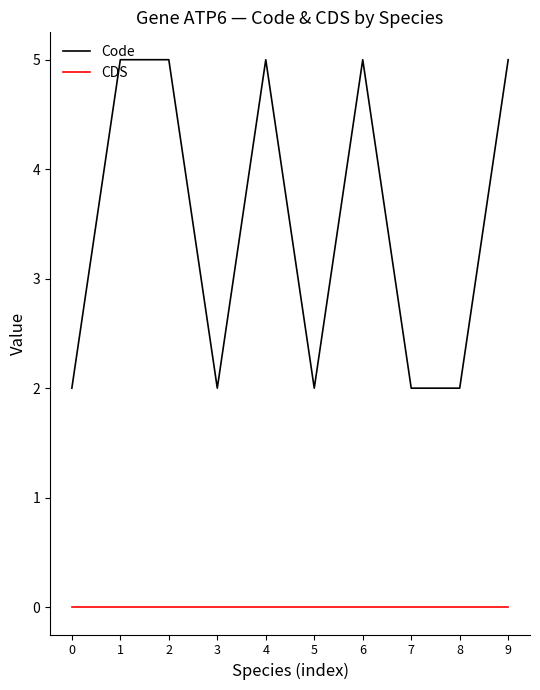

Reading right to left, list all the values displayed in this chart.

Code: 5	2	2	5	2	5	2	5	5	2
CDS: 0	0	0	0	0	0	0	0	0	0